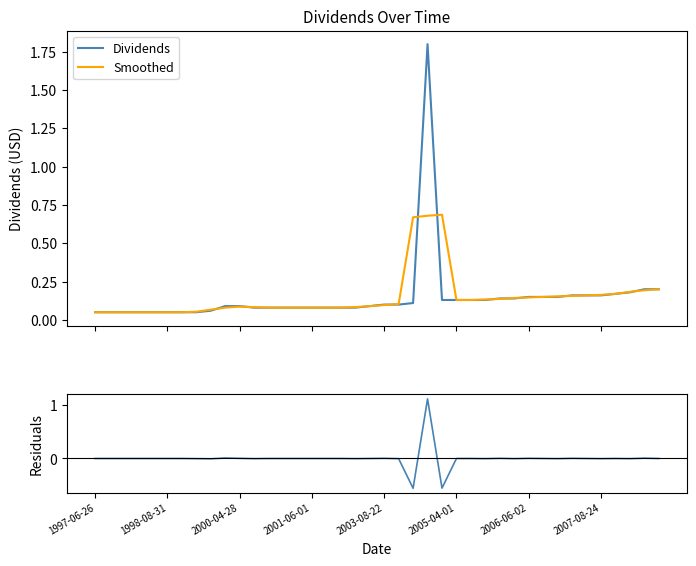

List the series in order of their peak value, lowest first.

Smoothed, Residuals, Dividends